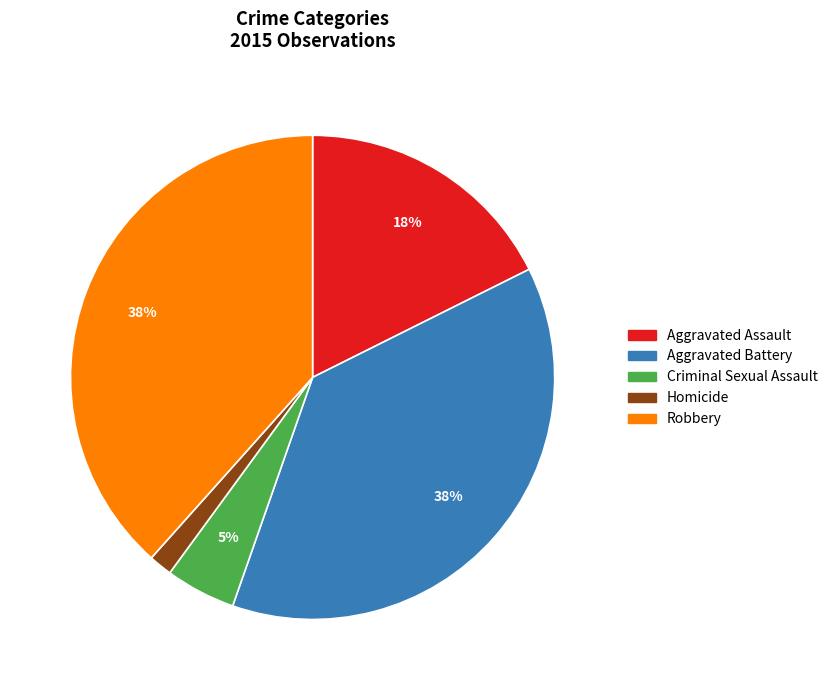

What is the smallest slice in the pie chart?

Homicide